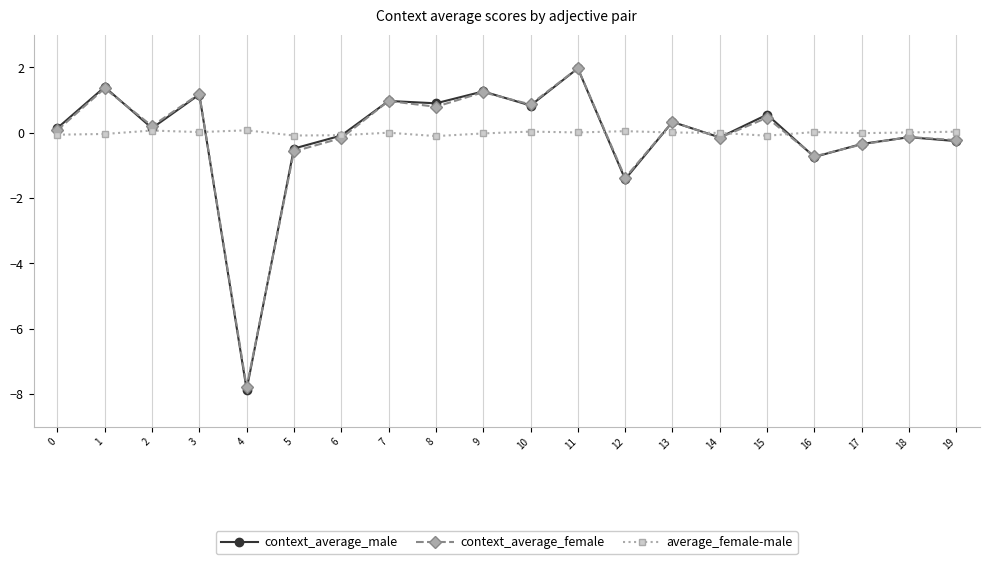

What is the difference between the second highest and minimum values in the context_average_male series?

9.3